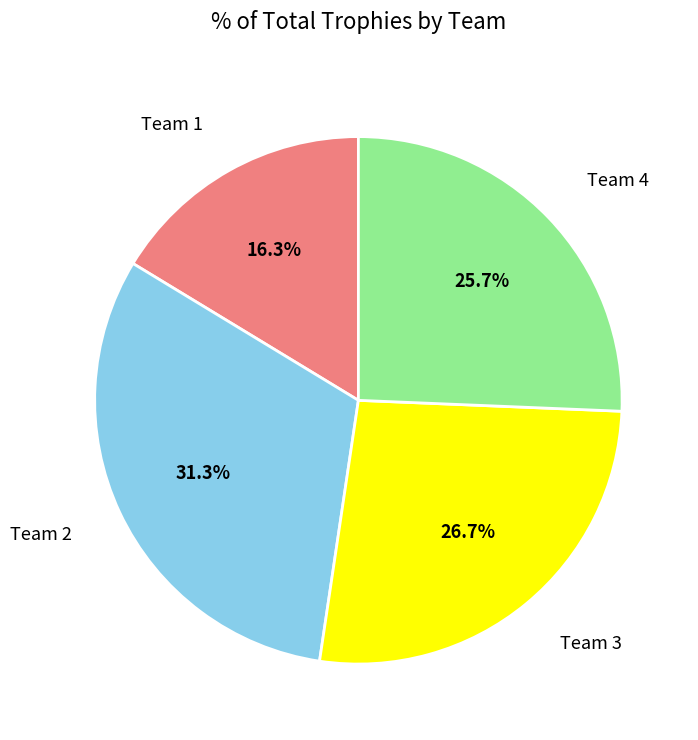

Does any single category account for the majority?

No